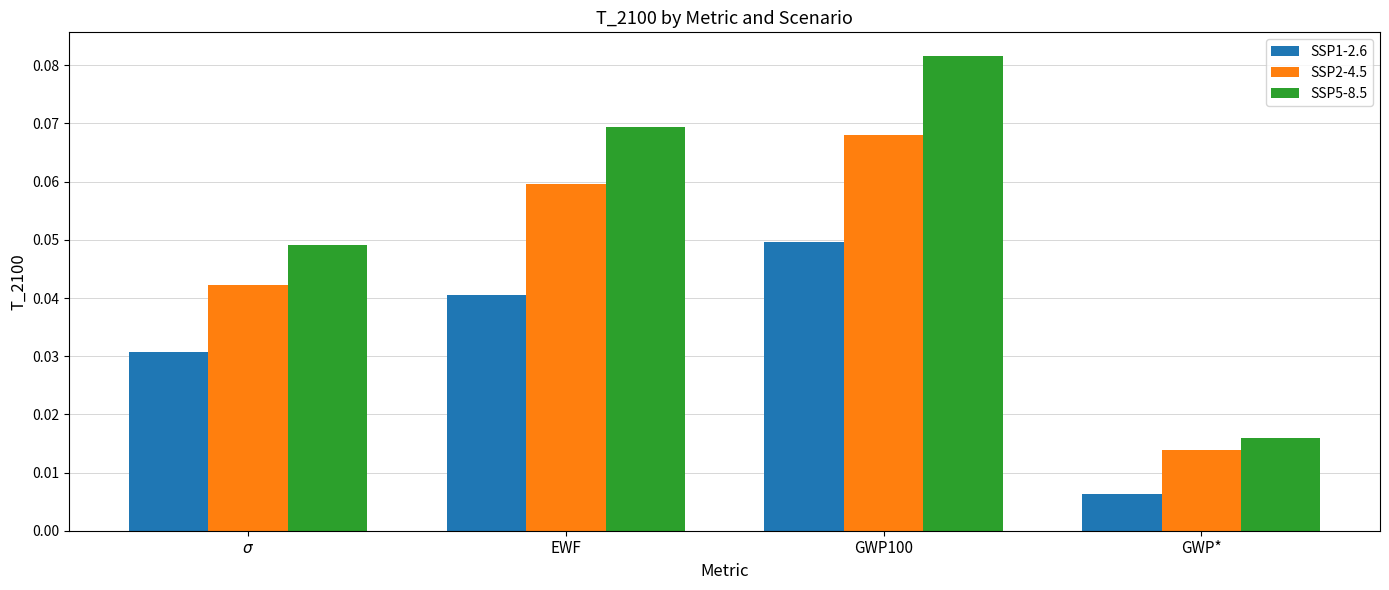

Between EWF and GWP100, which series saw the biggest shift?

SSP5-8.5